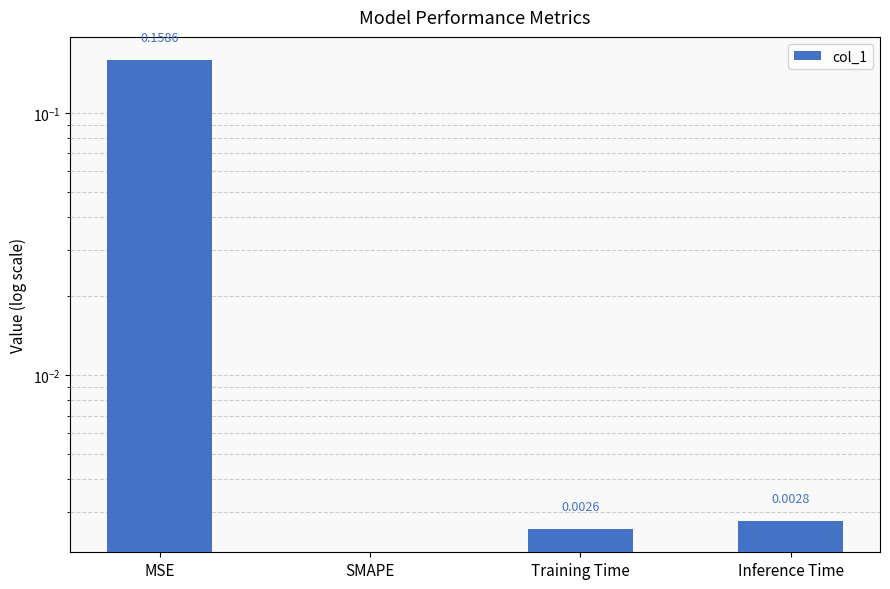

Where is the data nearest to the value 0?

SMAPE